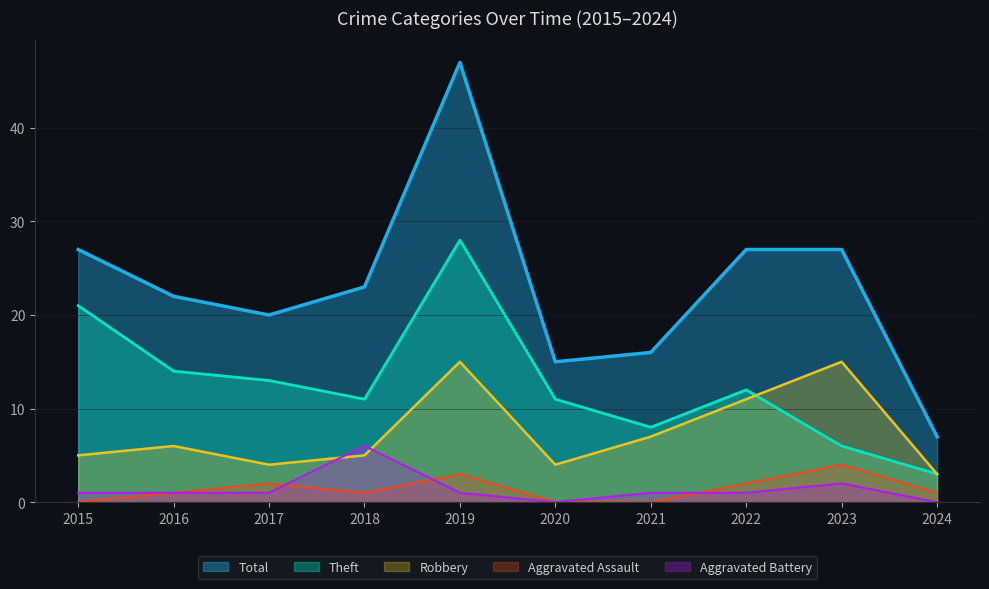

True or false: Robbery and Aggravated Assault intersect in this chart.

False